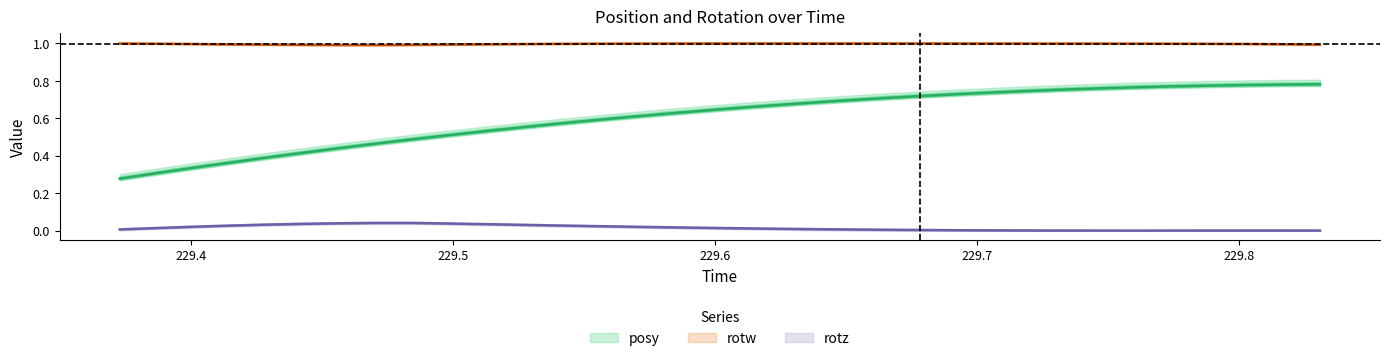

List the labels in order of rotz value, largest first.

229.4841, 229.4701, 229.4563, 229.4978, 229.4424, 229.5118, 229.4284, 229.5256, 229.5393, 229.4145, 229.5535, 229.5674, 229.4009, 229.5811, 229.595, 229.387, 229.6087, 229.6226, 229.6366, 229.3728, 229.6506, 229.6644, 229.6783, 229.6922, 229.7062, 229.7201, 229.8035, 229.8172, 229.734, 229.7896, 229.7756, 229.831, 229.7479, 229.7618